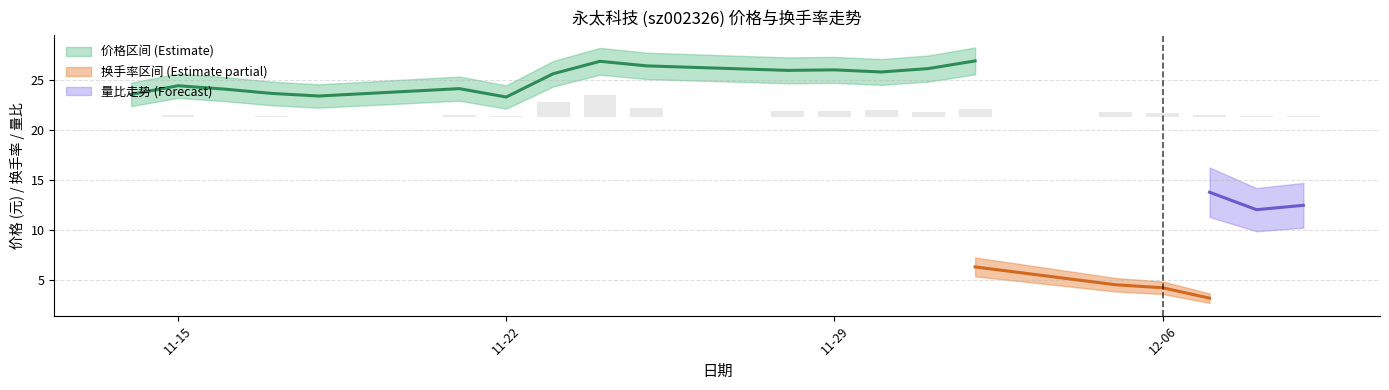

How many groups of bars are there?

20